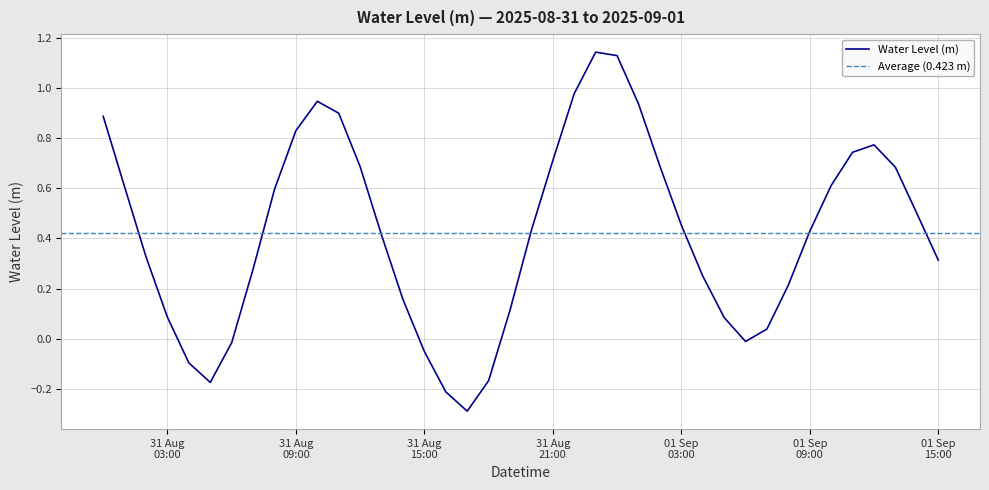

Read the value at 2025-09-01 05:00:00.

0.1